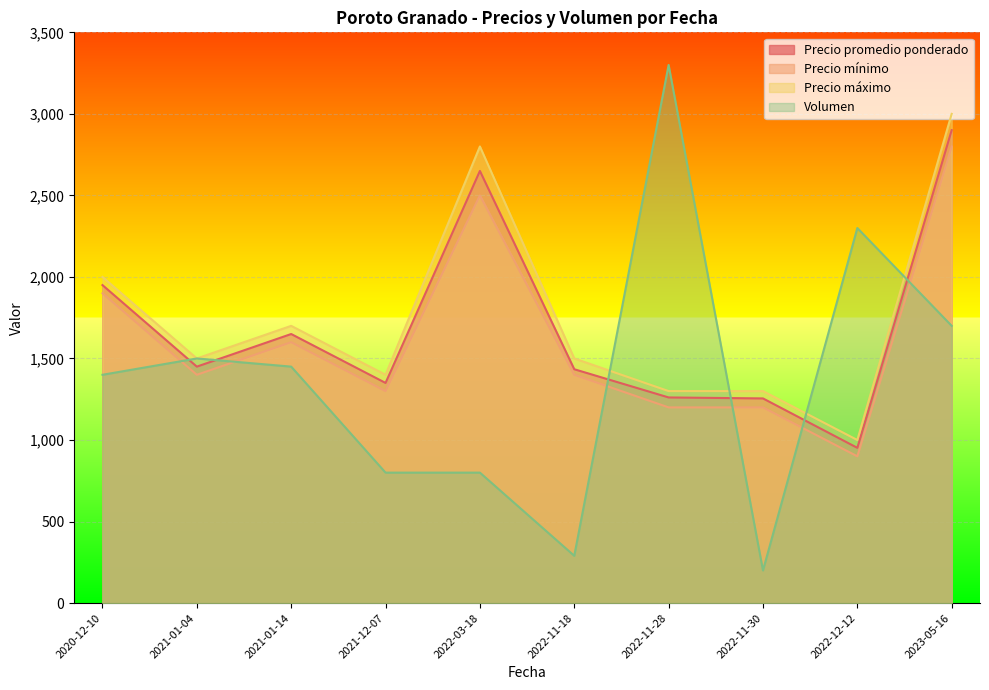

What is the difference between the highest and lowest values at 2020-12-10?

600